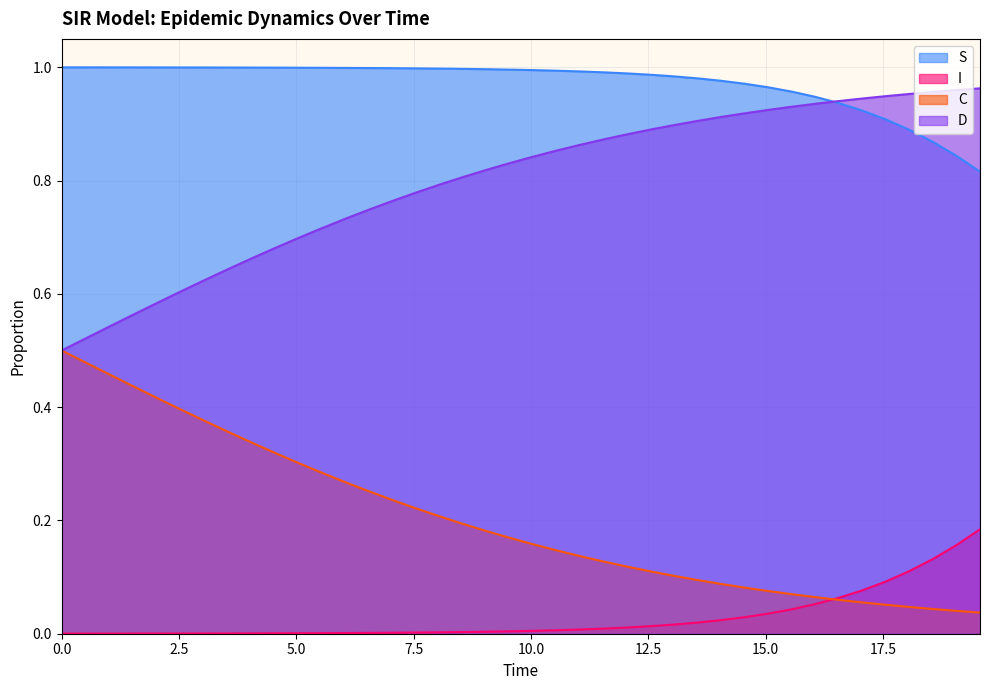

True or false: I and D intersect in this chart.

False